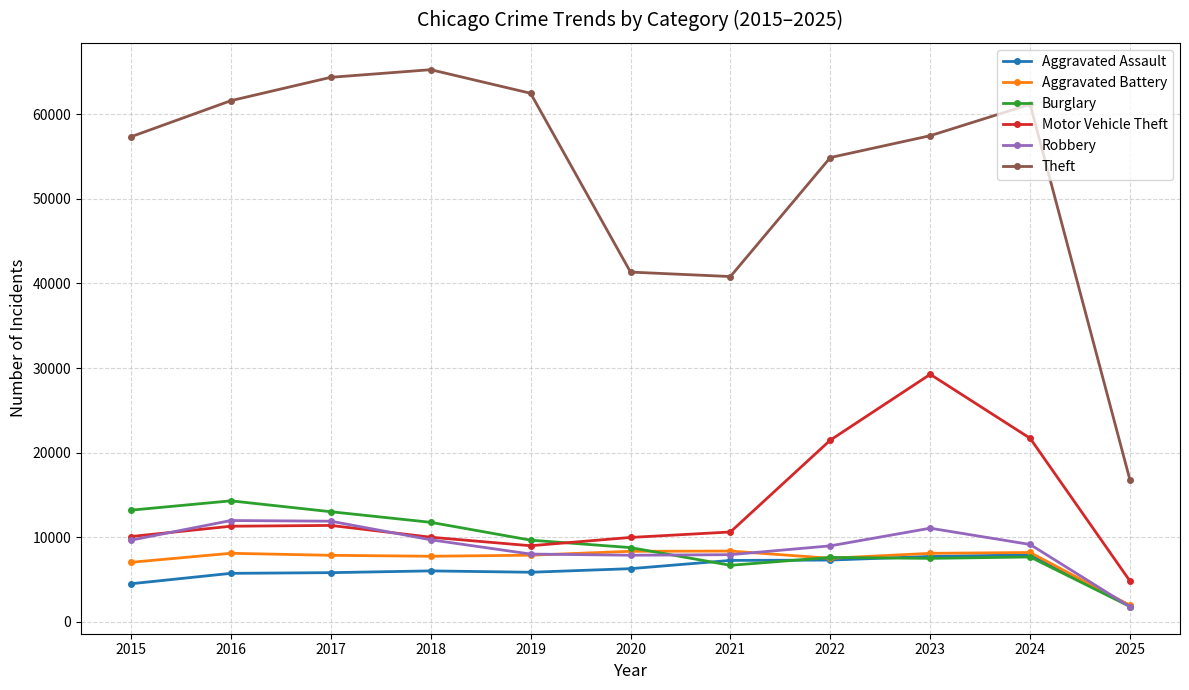

Which series has the largest range (max minus min)?

Theft